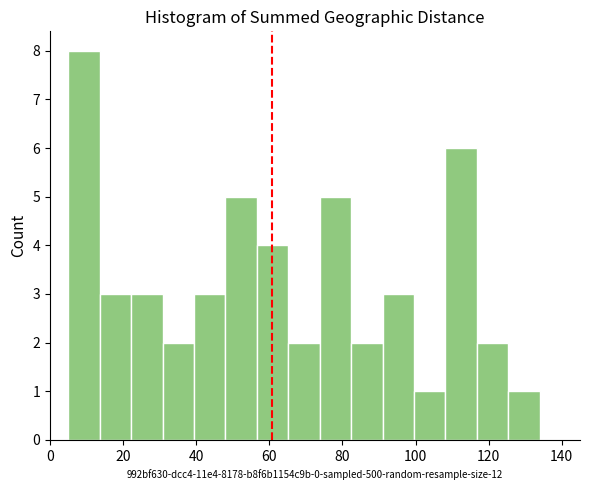

Which range on the x-axis has the tallest bar?

5.0 to 13.6